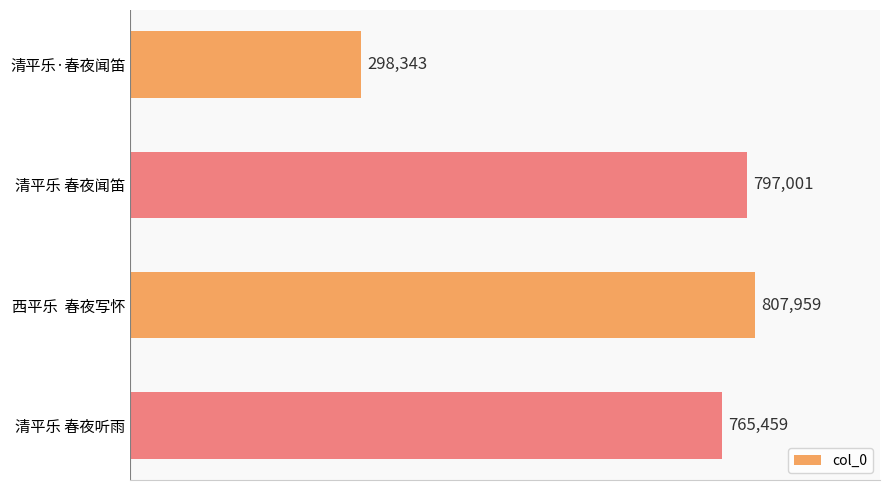

True or false: the data shows 298343 at 清平乐·春夜闻笛.

True